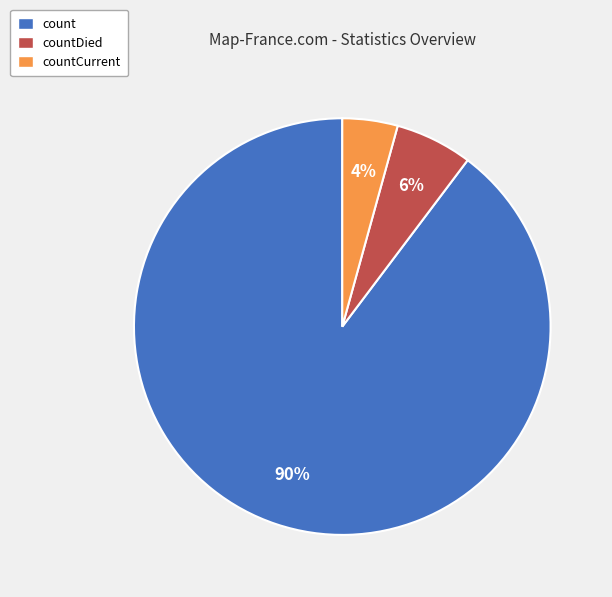

Is there a majority slice in this chart?

Yes